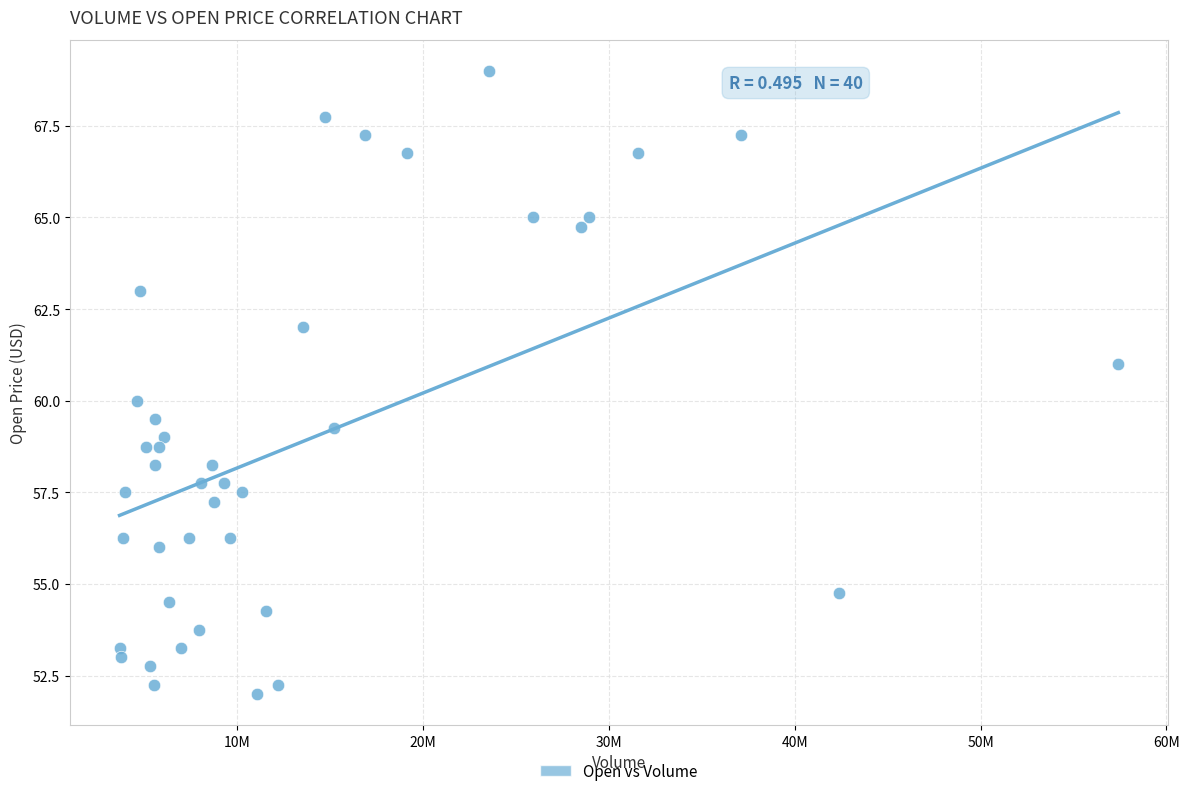

What is the range of X values (max minus min)?

53756300.0